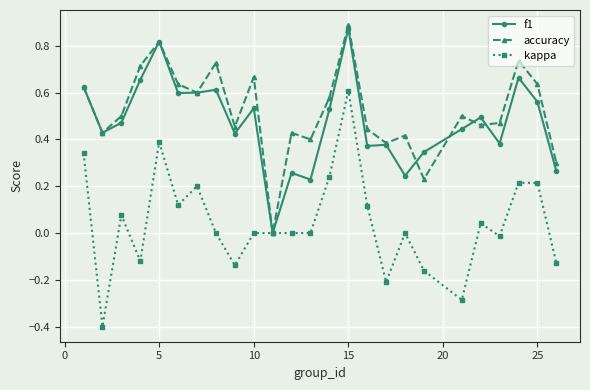

What is the sum of all kappa values?

1.1